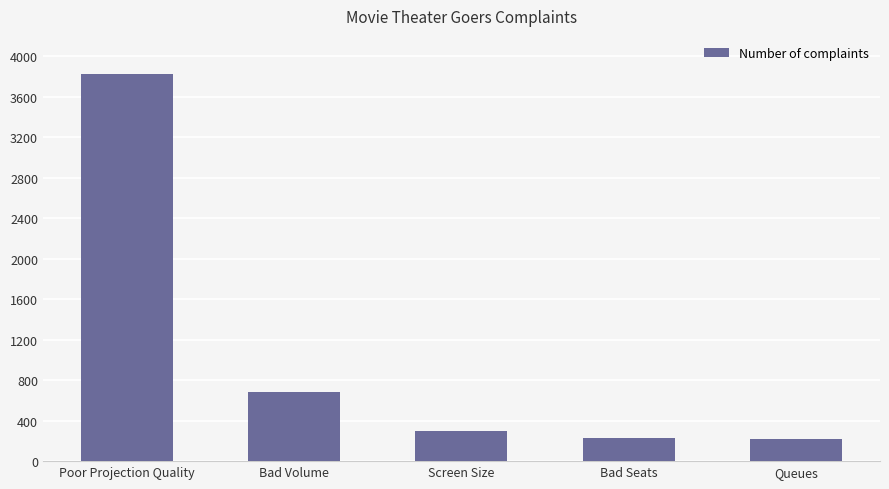

What is the change in value from Poor Projection Quality to Queues?

-3604